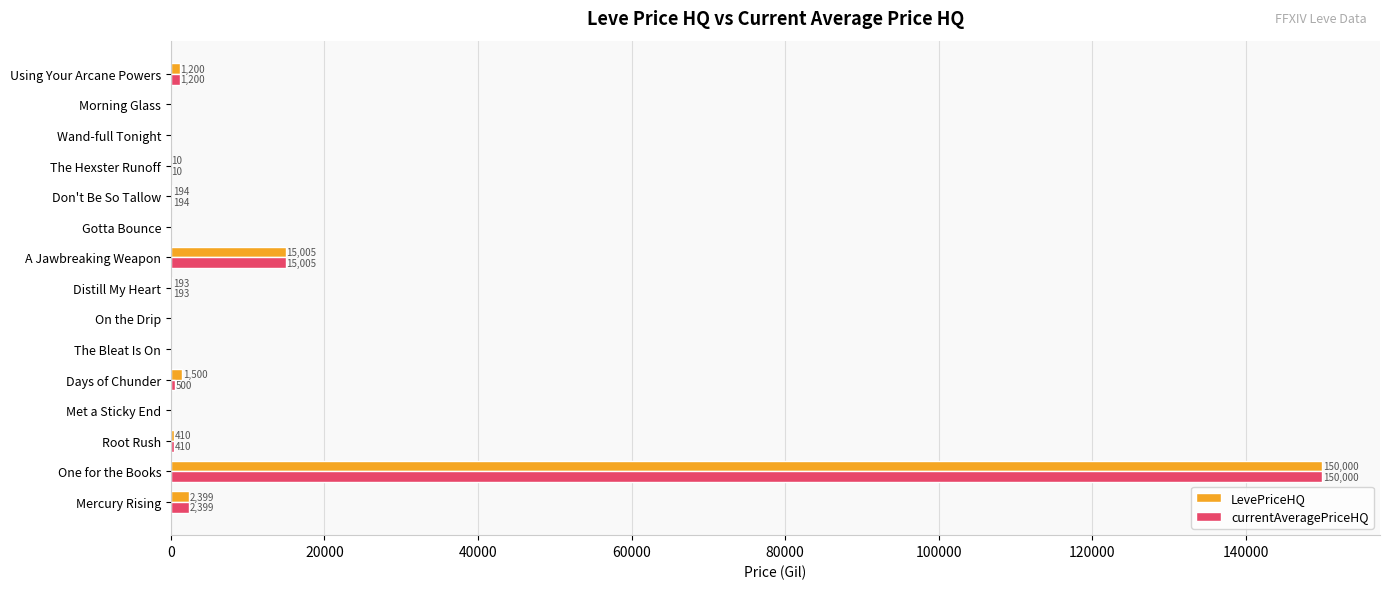

True or false: LevePriceHQ has a value of 192.8 at Distill My Heart.

True